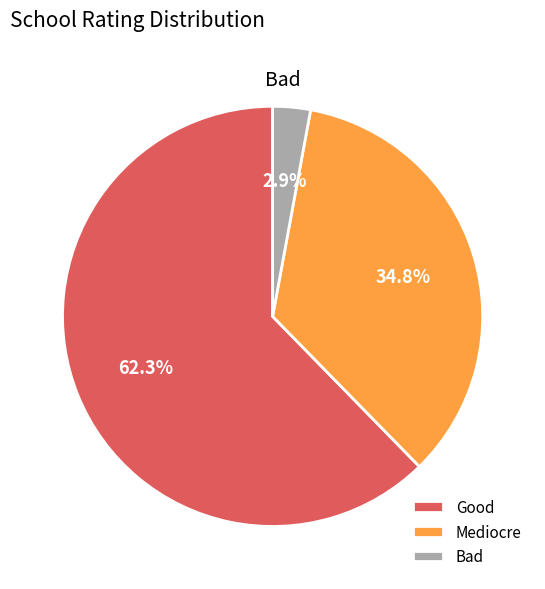

What portion of the pie excludes Good?

37.7%